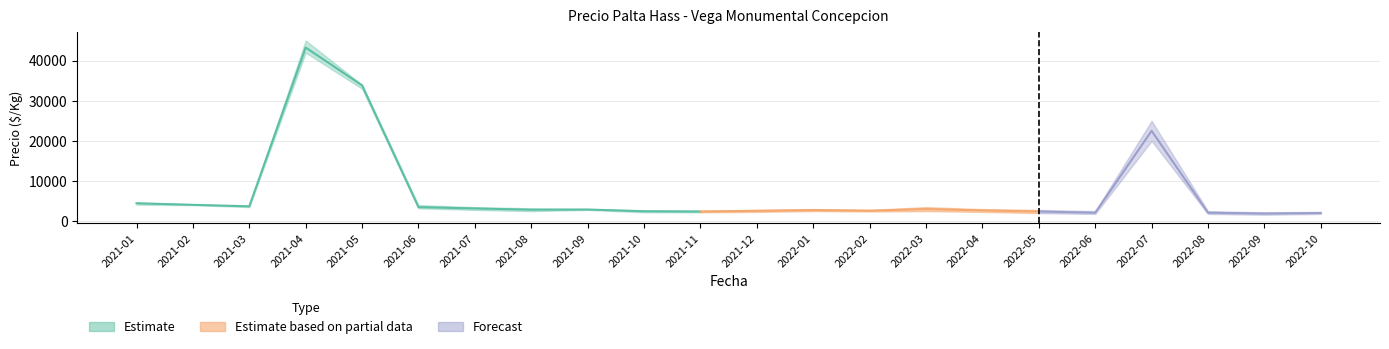

At which label does Precio promedio ponderado reach its peak?

2021-04